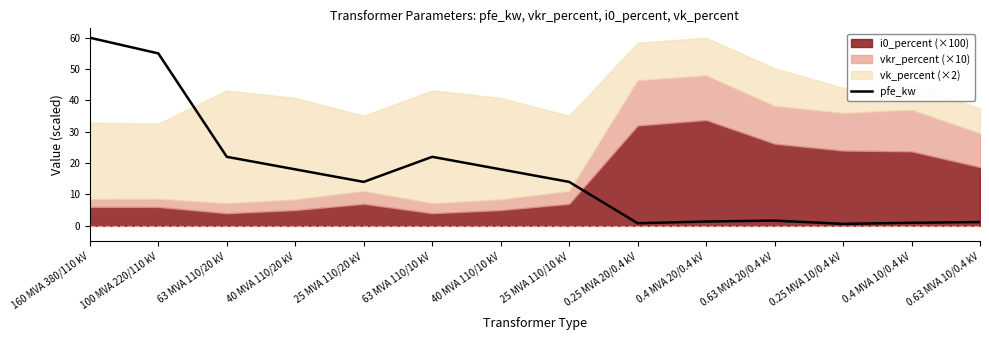

What is the difference between the maximum and minimum values?

59.4